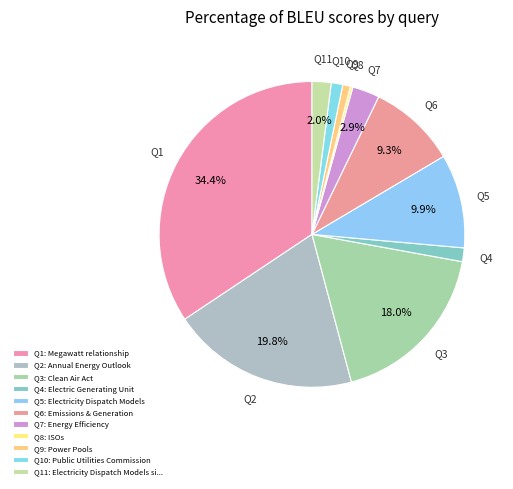

Which slice is the smallest?

ISOs